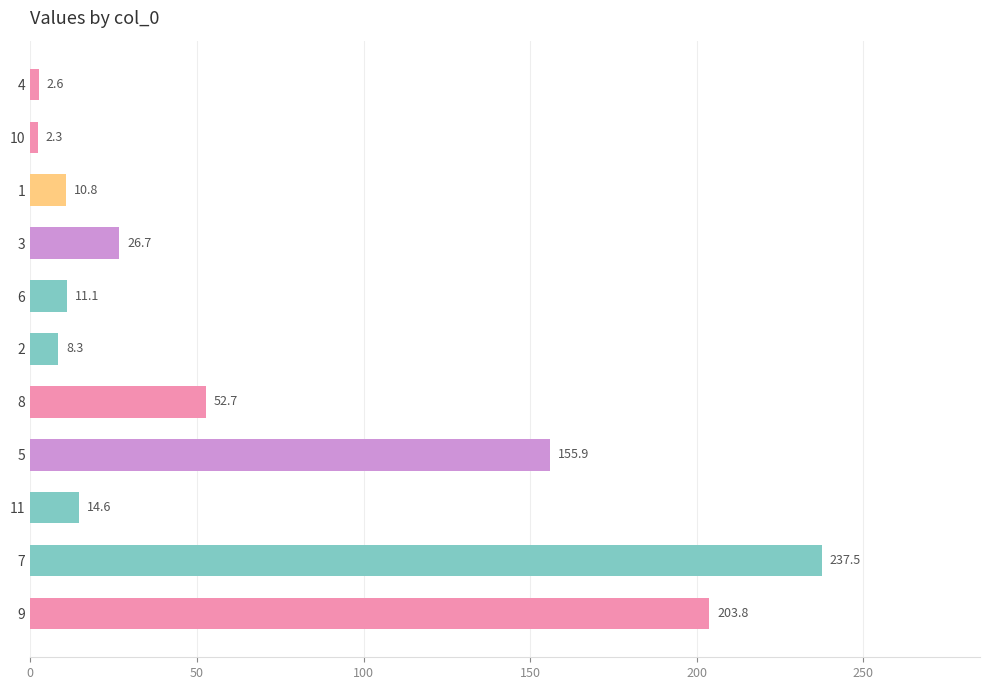

What is the smallest value displayed?

2.3